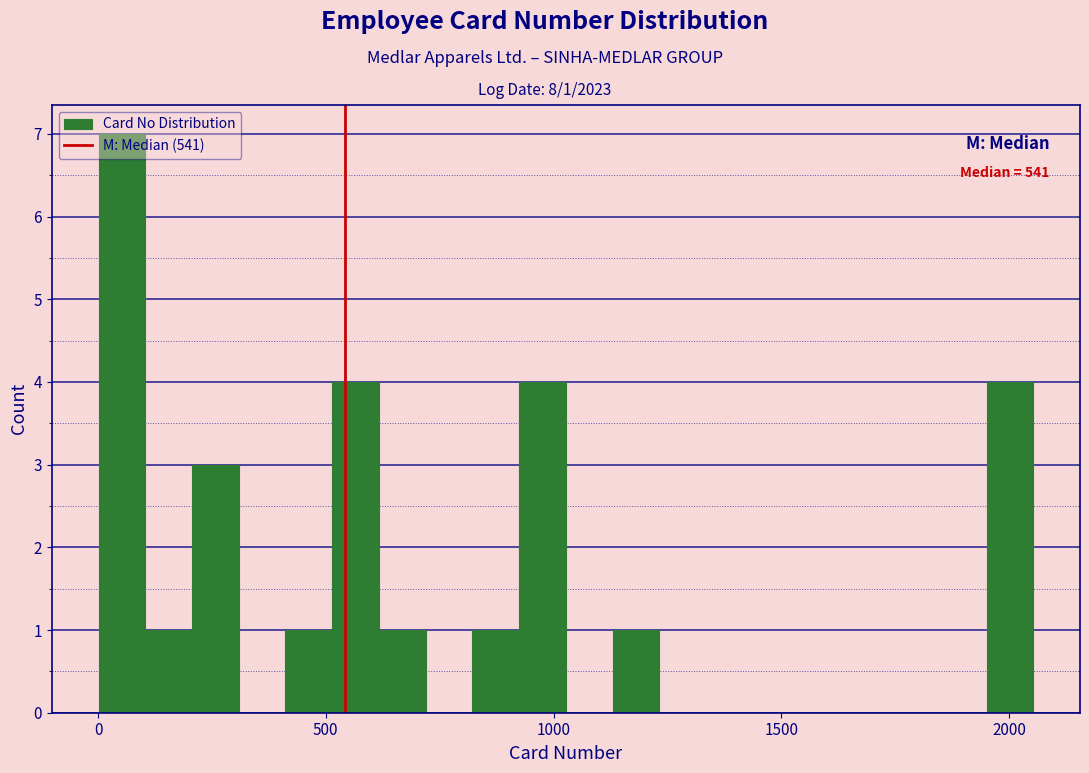

Around what value on the x-axis is the tallest bar? Give the approximate position of its centre, as read against the axis.

50